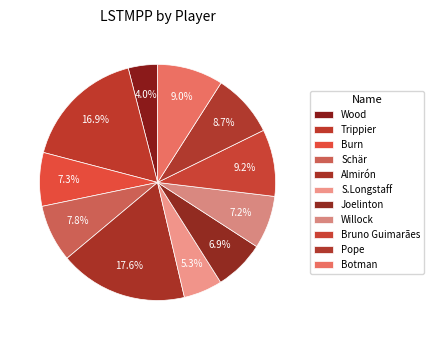

To the nearest percent, what is the difference between the Joelinton and Bruno Guimarães slice percentages?

2%